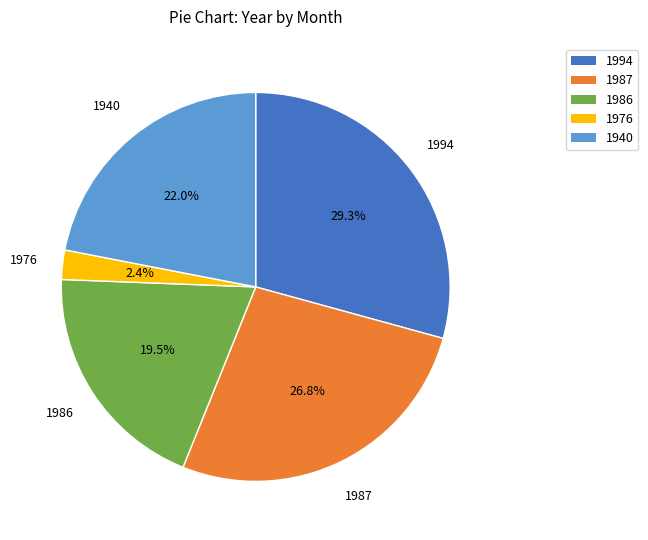

What is the smallest slice in the pie chart?

1976